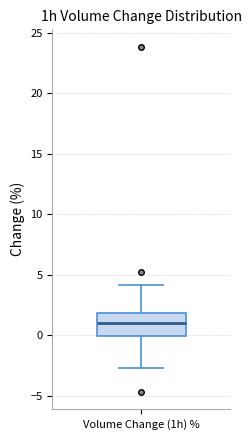

Read this box plot against the y-axis: the position of the median line, the range covered by the box, and the ends of both whiskers. The values are not printed on the chart, so give them approximately, as read against the axis.

median 1.0, box 0.0 to 2.0, whiskers -2.5 to 4.0